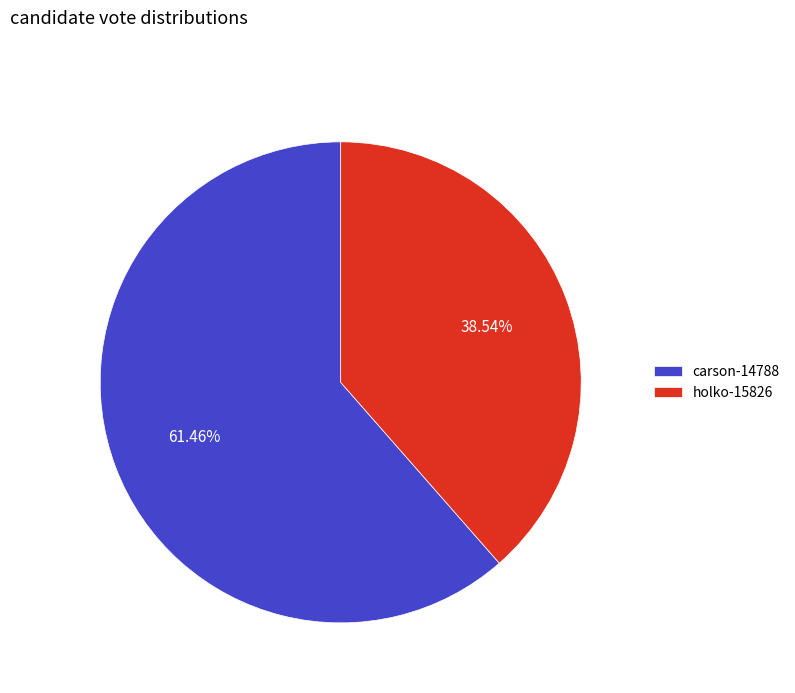

To the nearest percent, what percentage of the pie is holko-15826?

39%